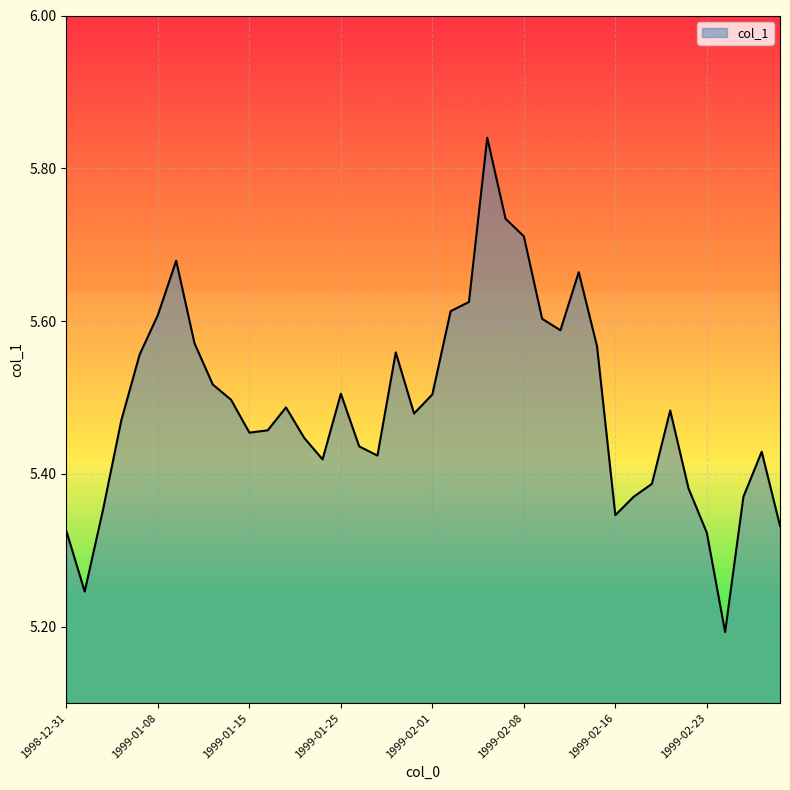

Where is the first local minimum?

1999-01-04